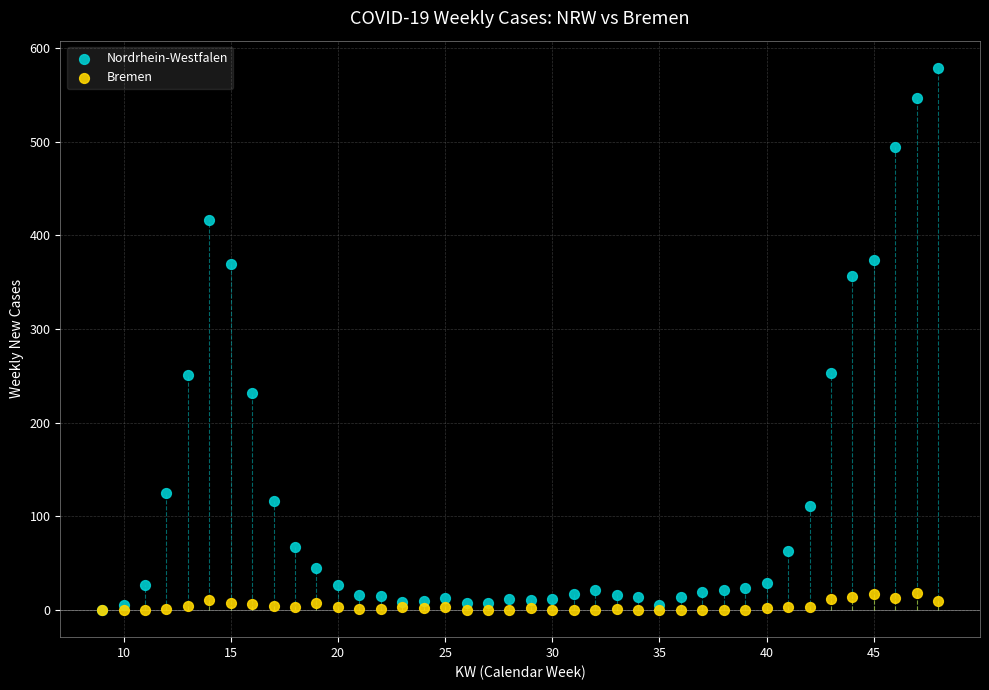

What are all the series names shown in the legend?

Nordrhein-Westfalen, Bremen